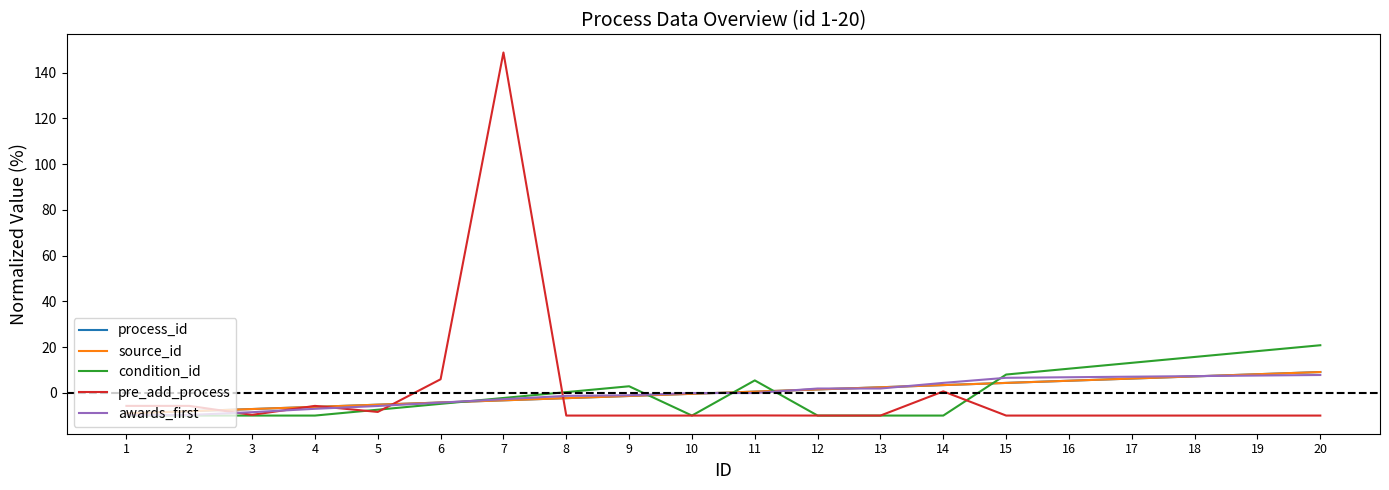

Does the chart display data point markers on the line(s)?

No